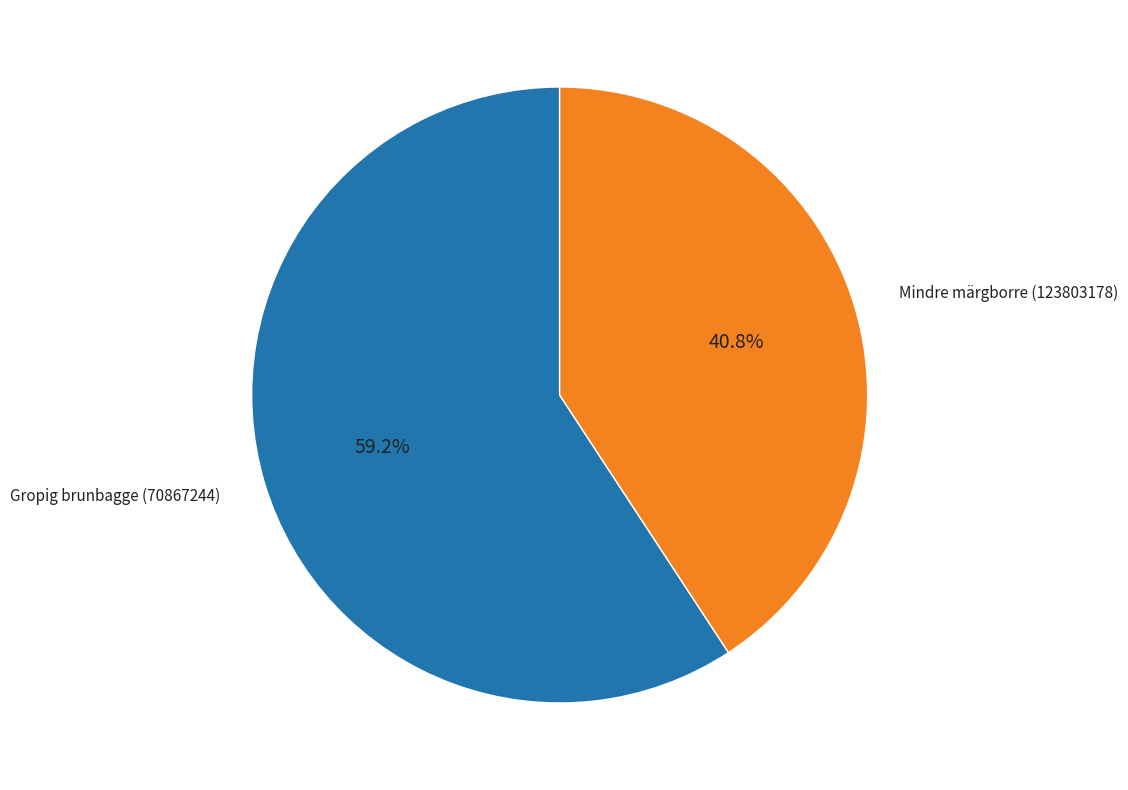

Does any single category account for the majority?

Yes